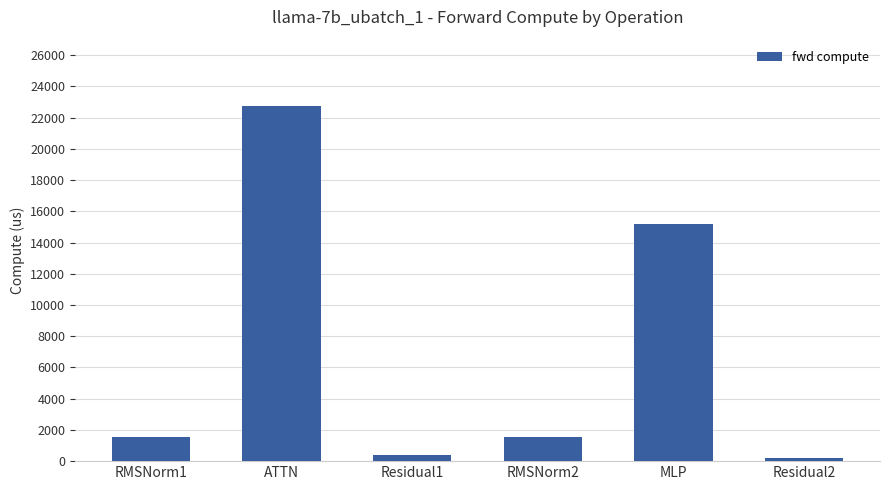

How many values are below 1567?

2